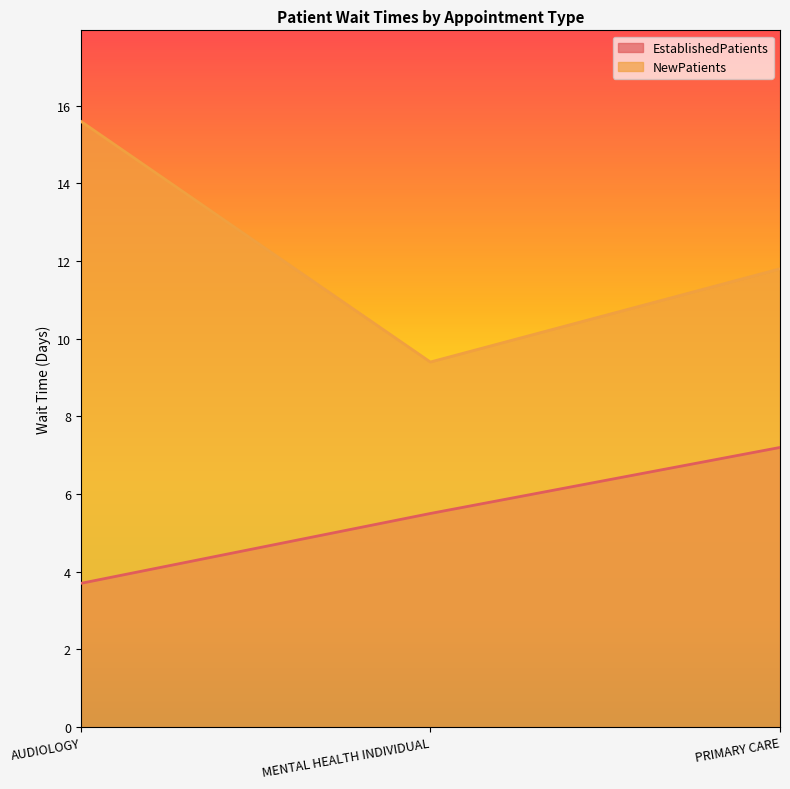

Reading right to left, what are all the values shown in this chart?

EstablishedPatients: PRIMARY CARE=7.2	MENTAL HEALTH INDIVIDUAL=5.5	AUDIOLOGY=3.7
NewPatients: PRIMARY CARE=11.8	MENTAL HEALTH INDIVIDUAL=9.4	AUDIOLOGY=15.6